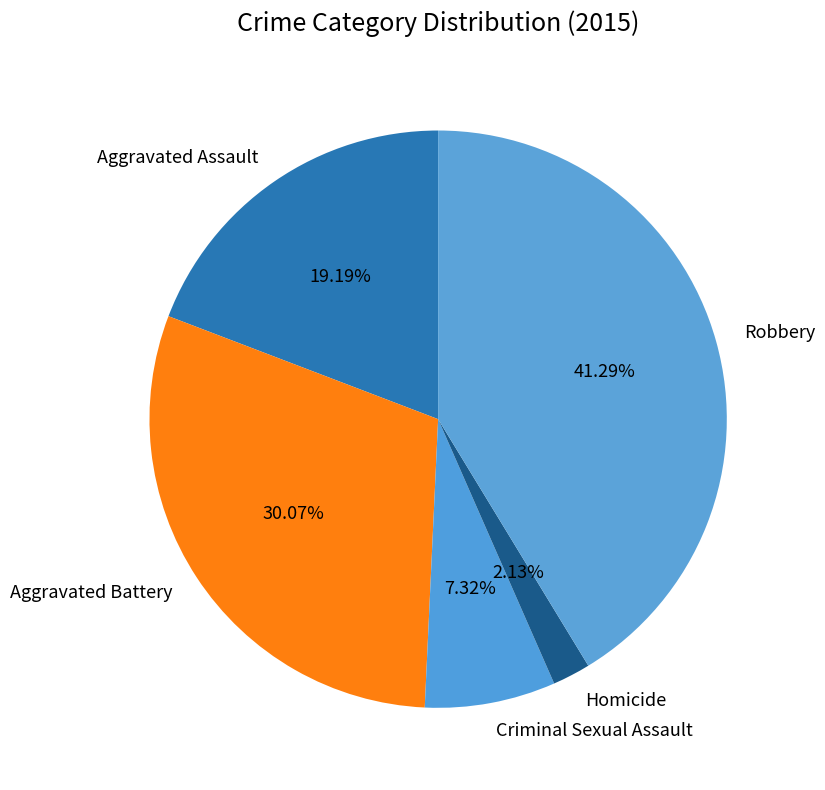

What portion of the pie excludes Criminal Sexual Assault?

92.7%